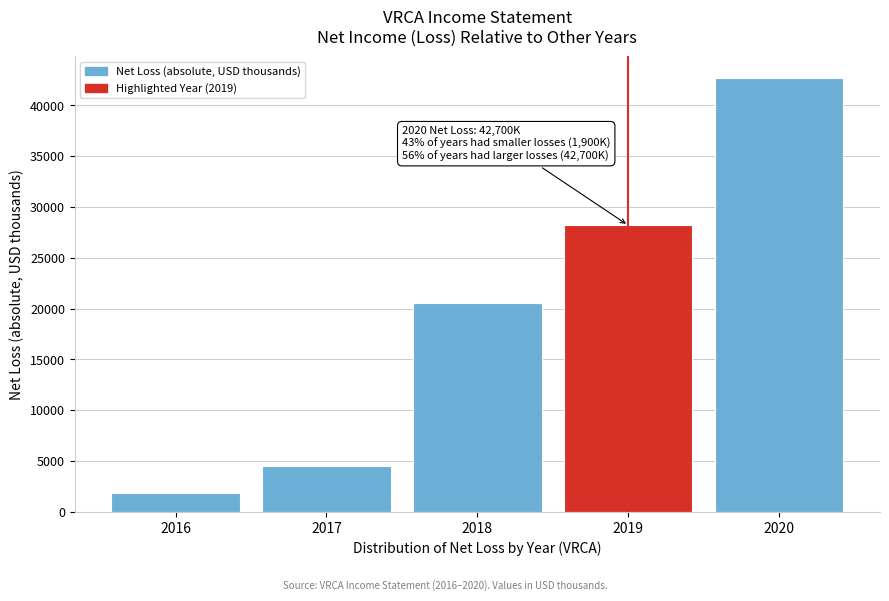

Reading left to right, what are all the values shown in this chart?

2016=1900	2017=4500	2018=20600	2019=28200	2020=42700